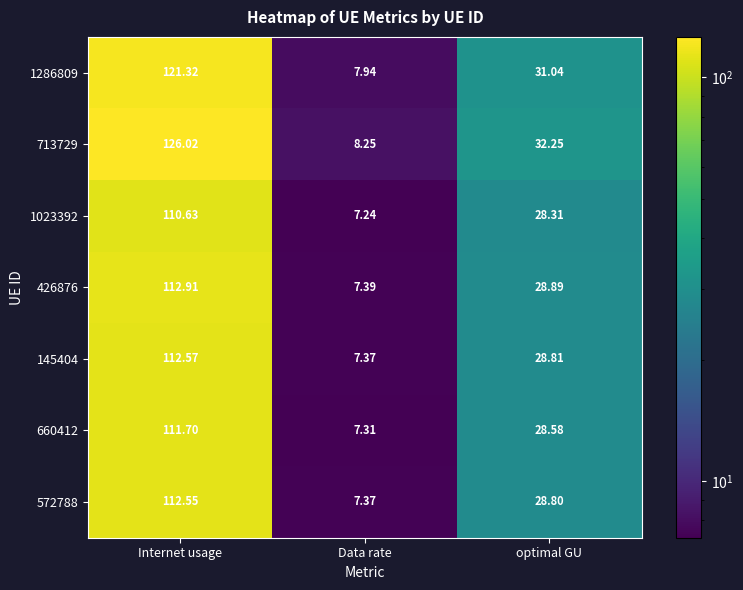

How many values in the 713729 series are below 32?

1